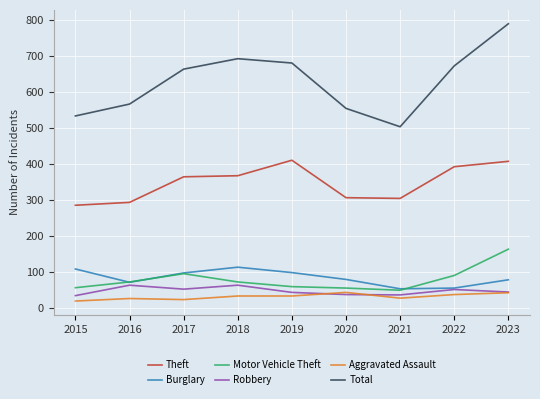

What is the spread (max minus min) of values at 2020?

517